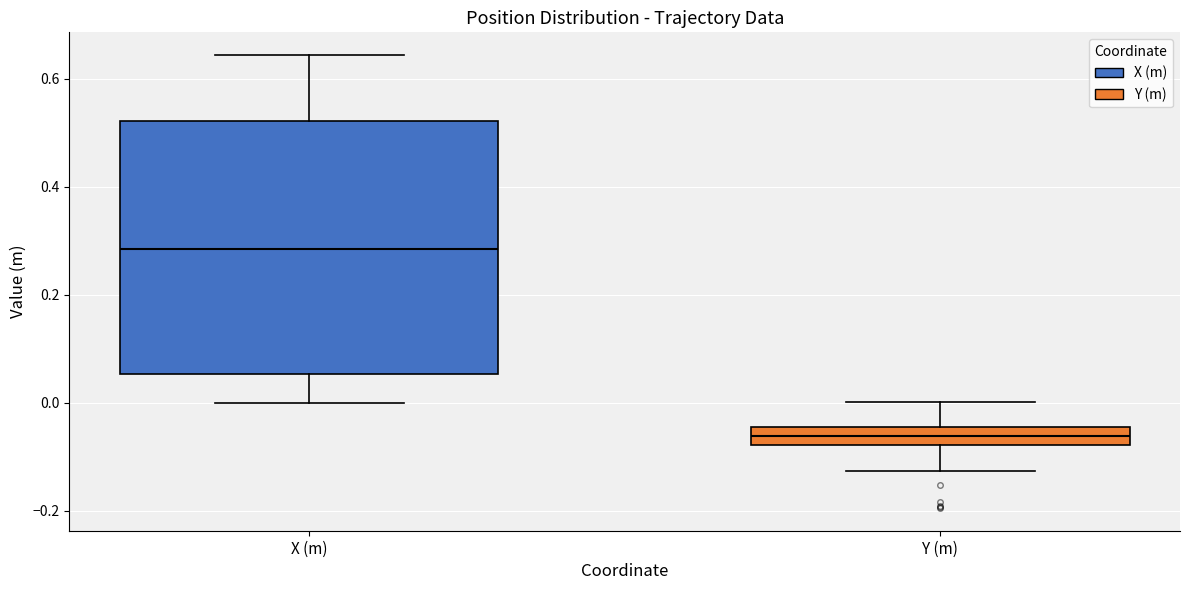

Which box's median line is the highest?

X (m)